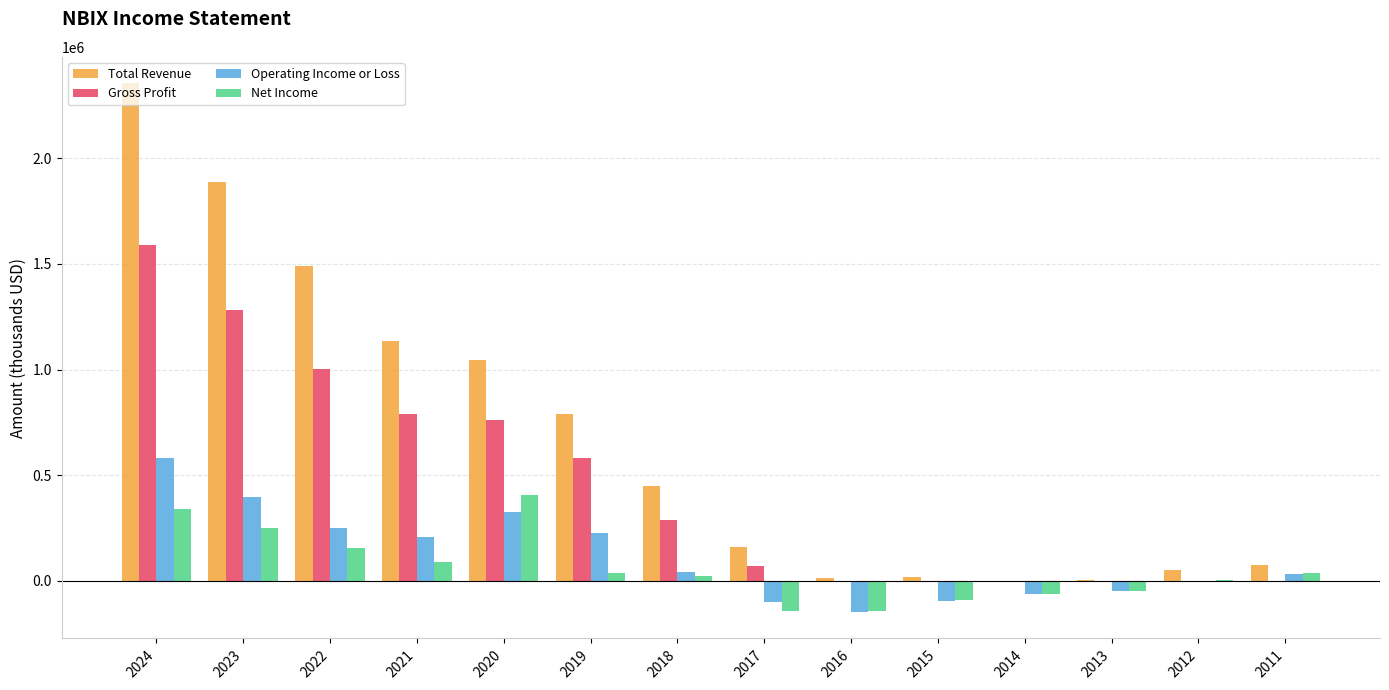

Read the Net Income value at 2022, to the nearest 10.

154500